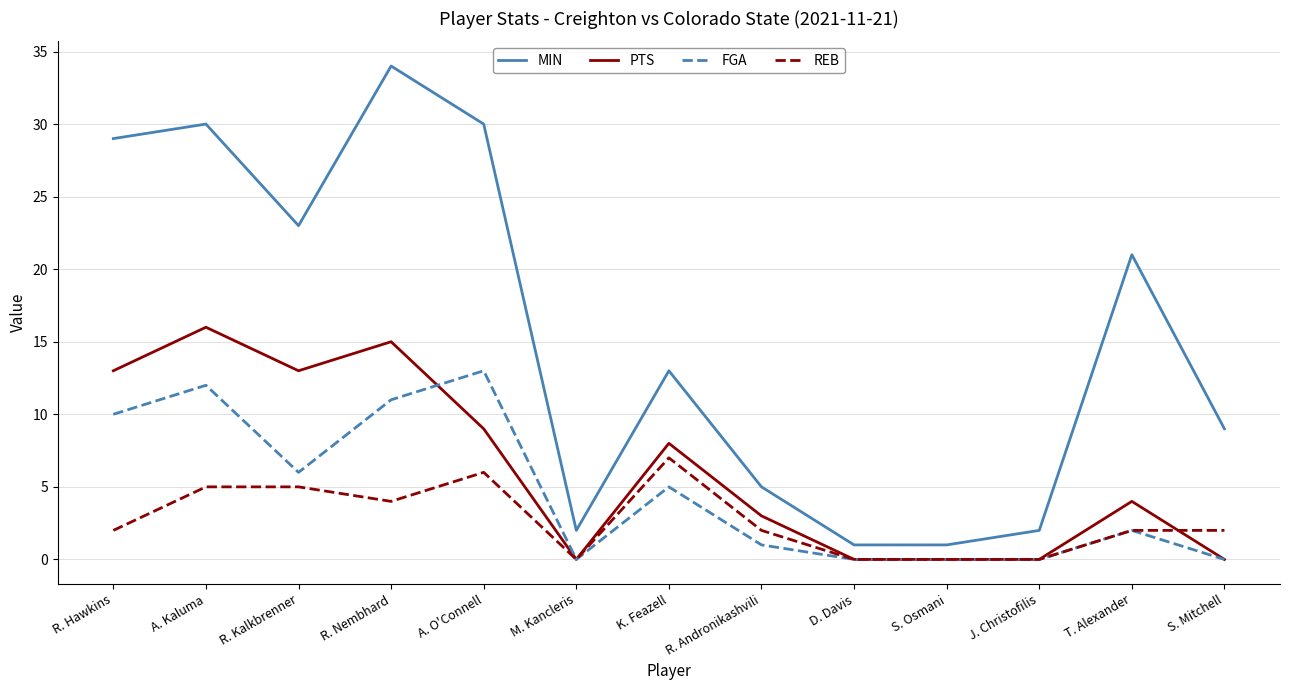

Rank the series by their maximum value, from highest to lowest.

MIN, PTS, FGA, REB